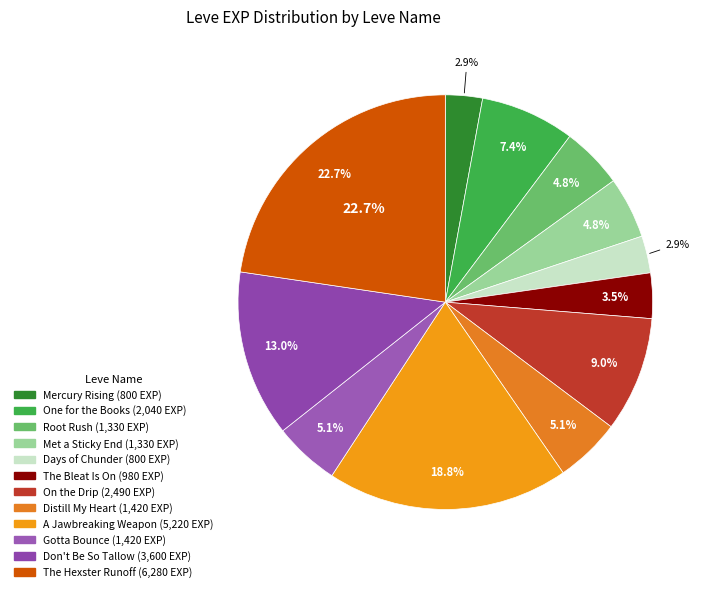

What percentage is the 1 slice, to the nearest percent?

3%